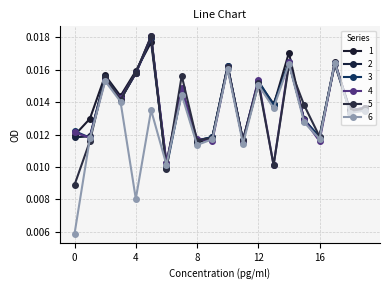

How many data points does each series have?

20